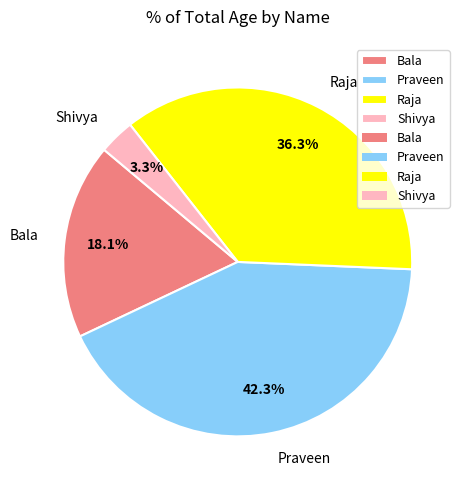

How many segments does this pie chart have?

4